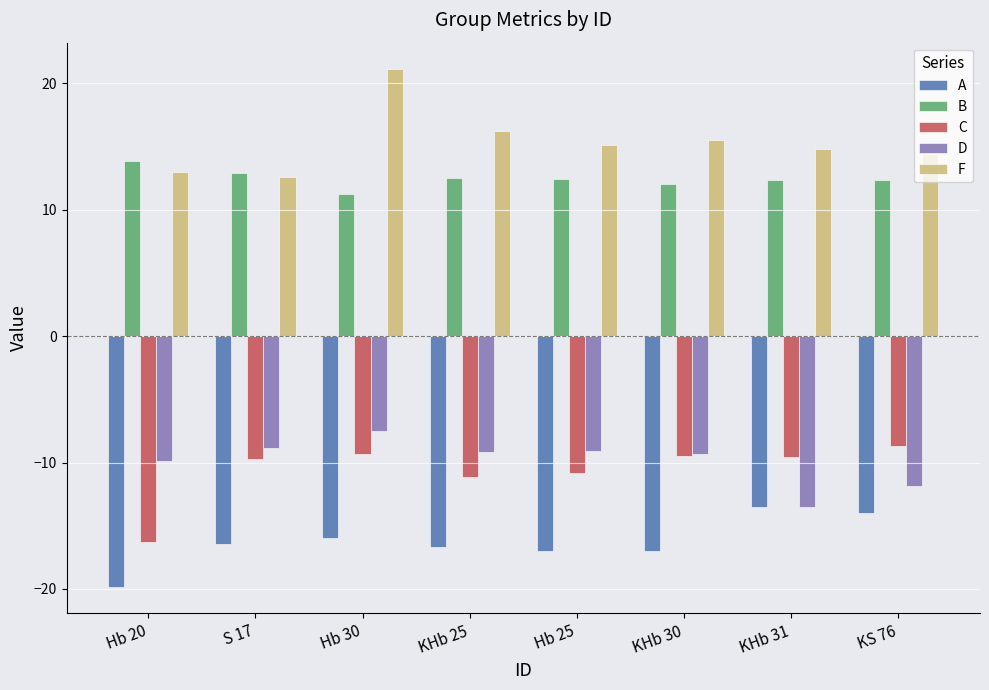

Which series has the widest spread of values?

F